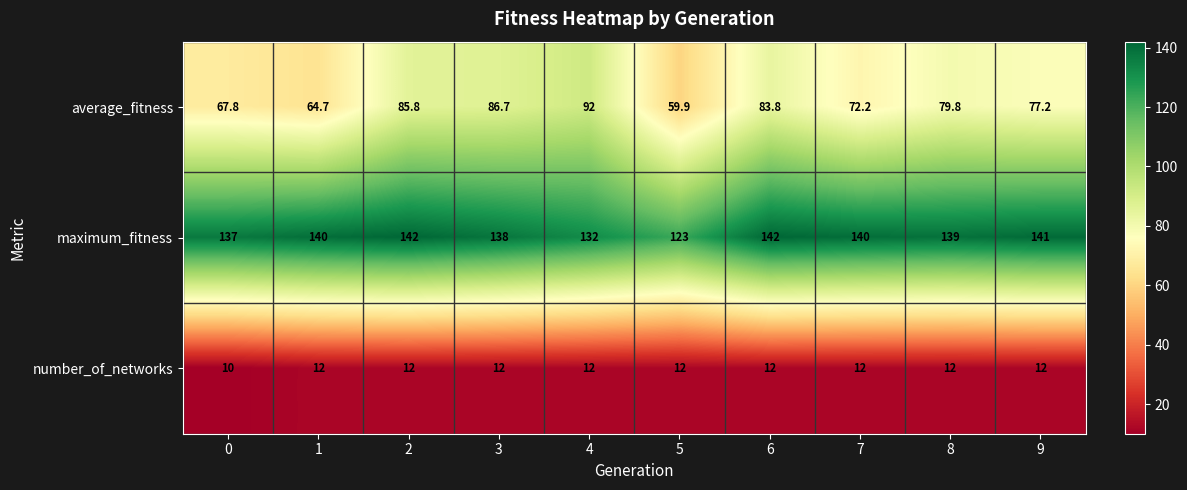

The average_fitness series shows 67.8 at 0. True or false?

True